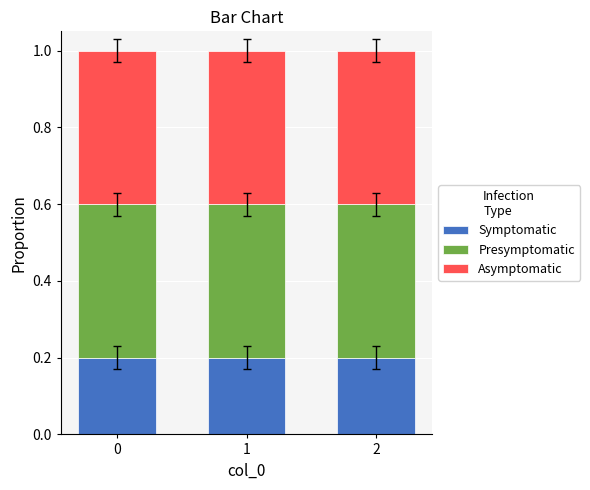

True or false: Symptomatic has a value of 0.2 at 1.

True